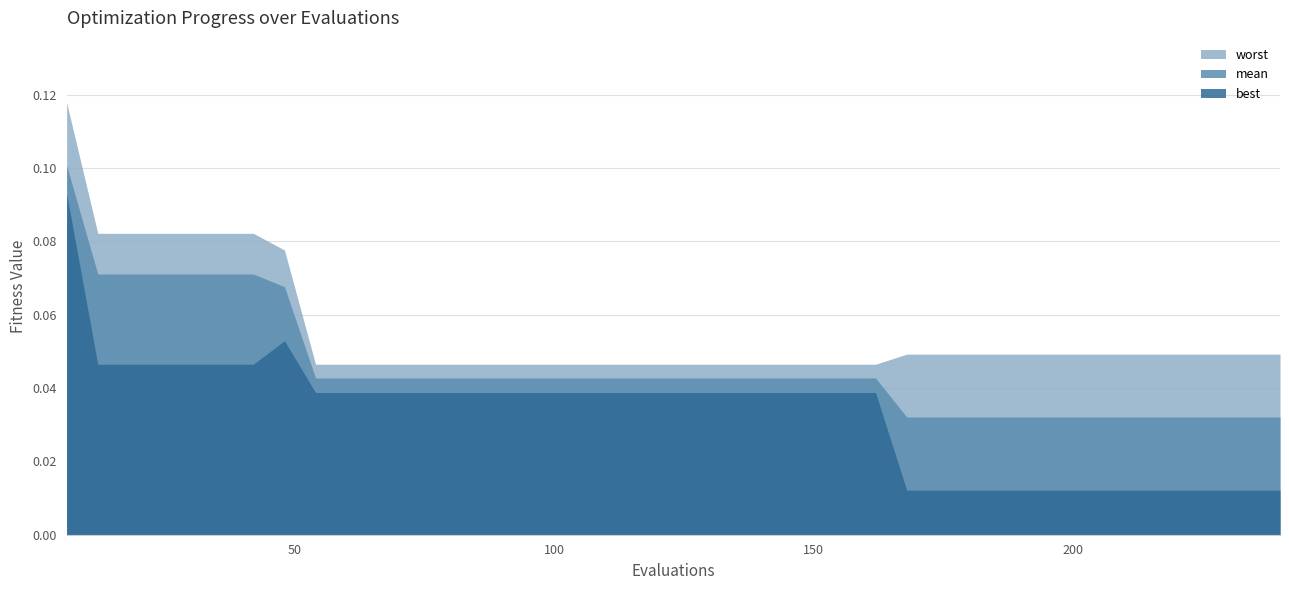

What are all the series names shown in the legend?

worst, mean, best